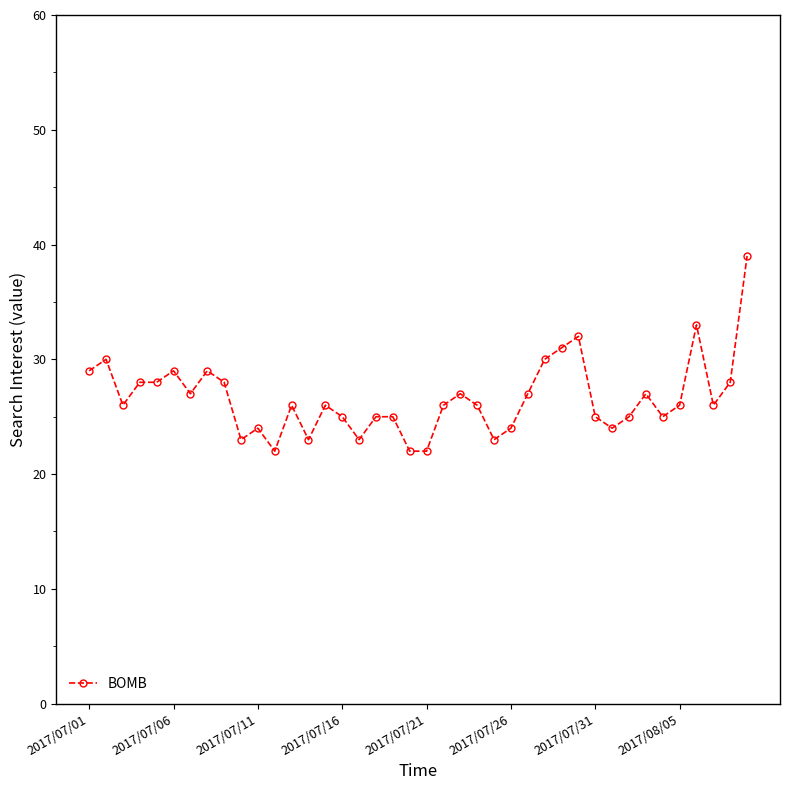

How many categories are shown in the chart?

40